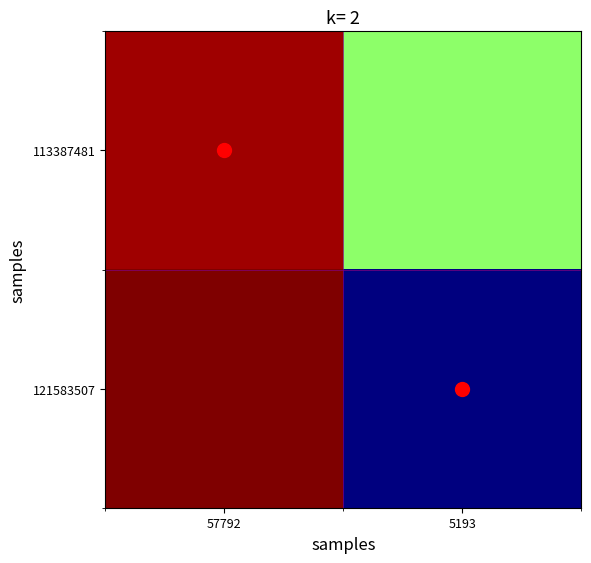

Which series has the largest total across all categories?

113387481